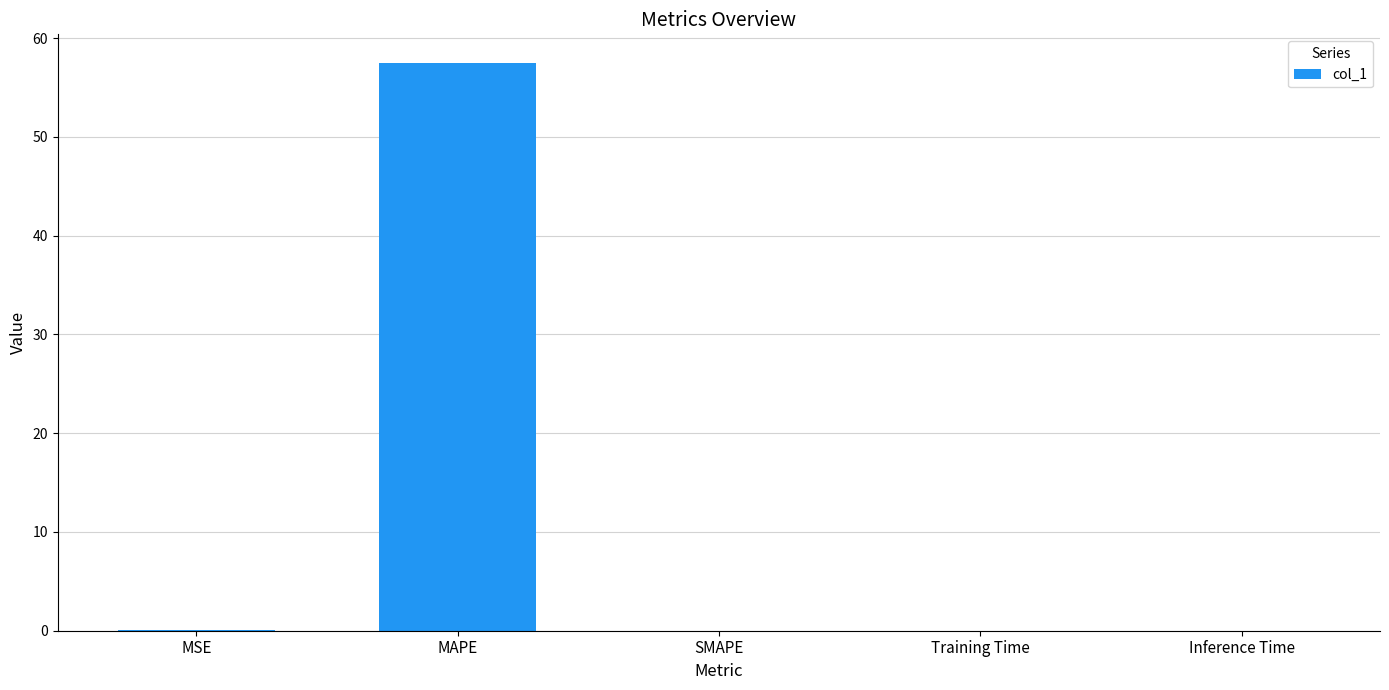

What is the sum of the values at MAPE and Inference Time?

57.5